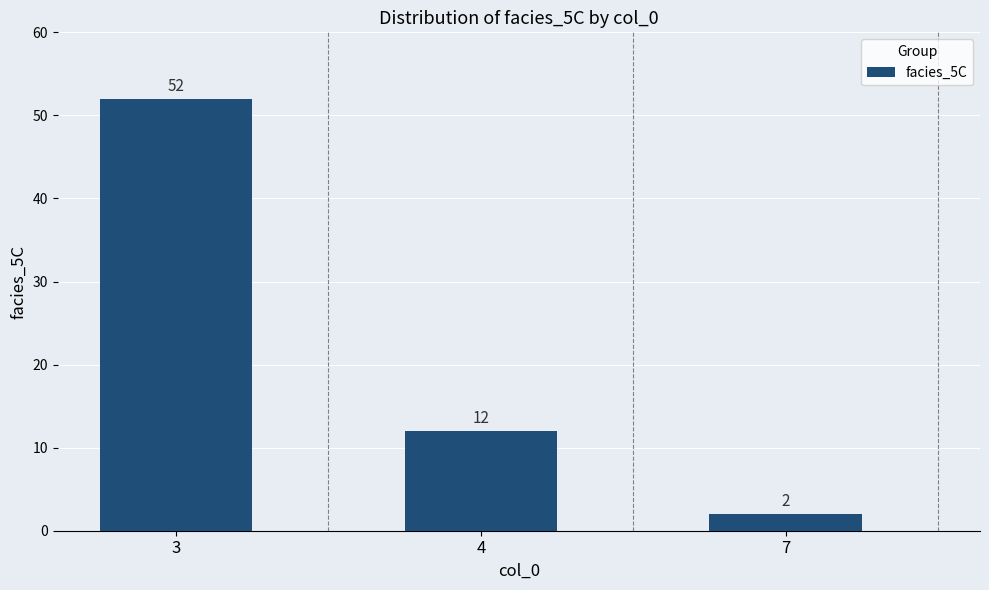

At which category does the chart reach its peak across all series?

3